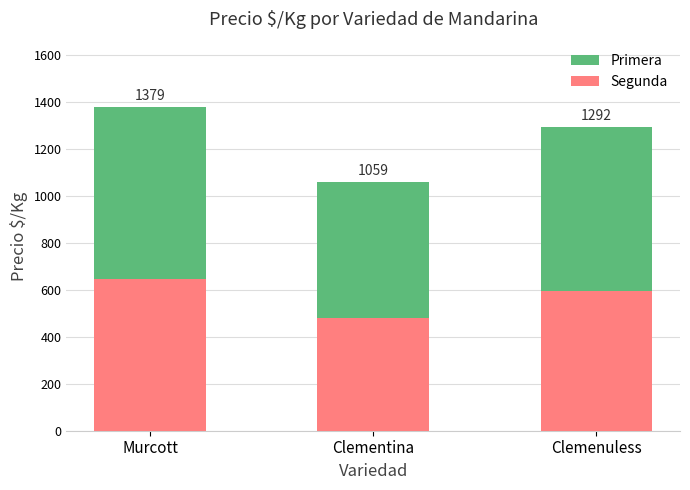

Are the bars grouped side by side (vs. stacked)?

No